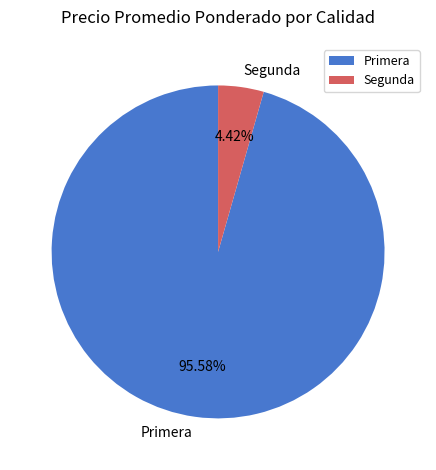

How much of the chart is everything except Primera?

4.4%